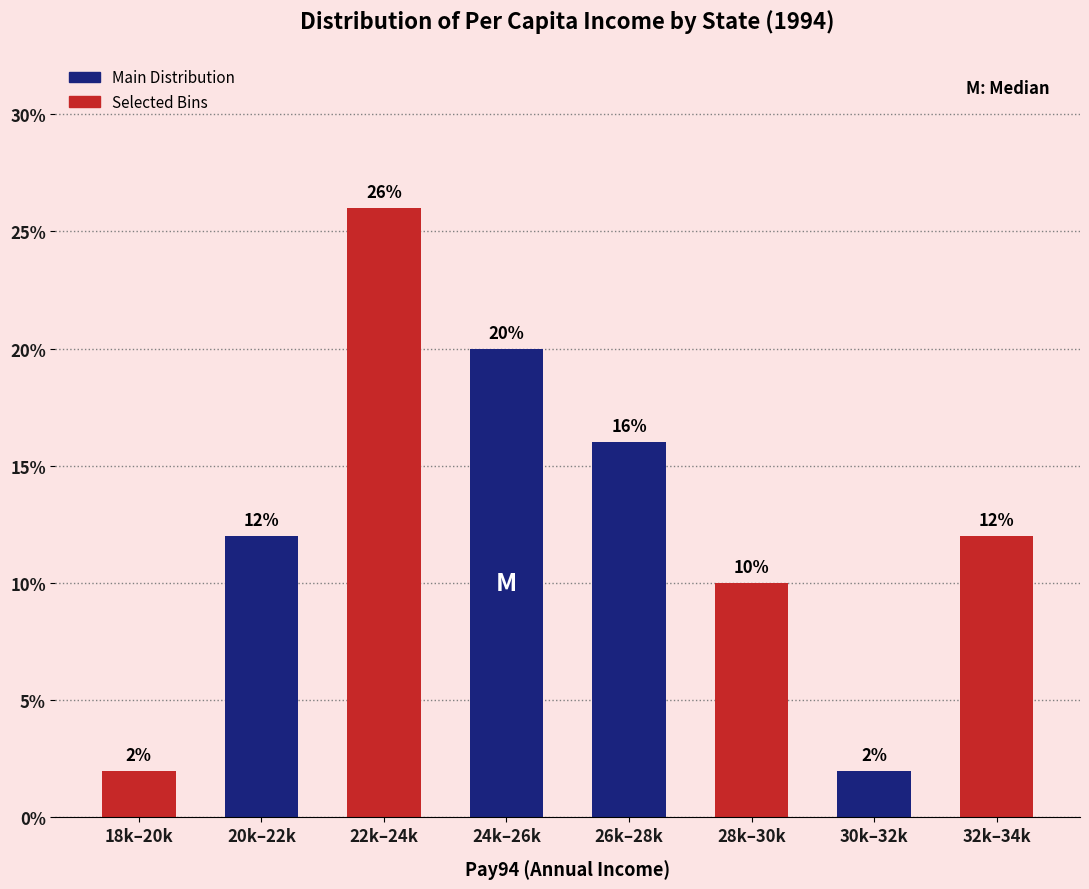

Reading right to left, transcribe all the data shown in this chart.

32k–34k=12	30k–32k=2	28k–30k=10	26k–28k=16	24k–26k=20	22k–24k=26	20k–22k=12	18k–20k=2